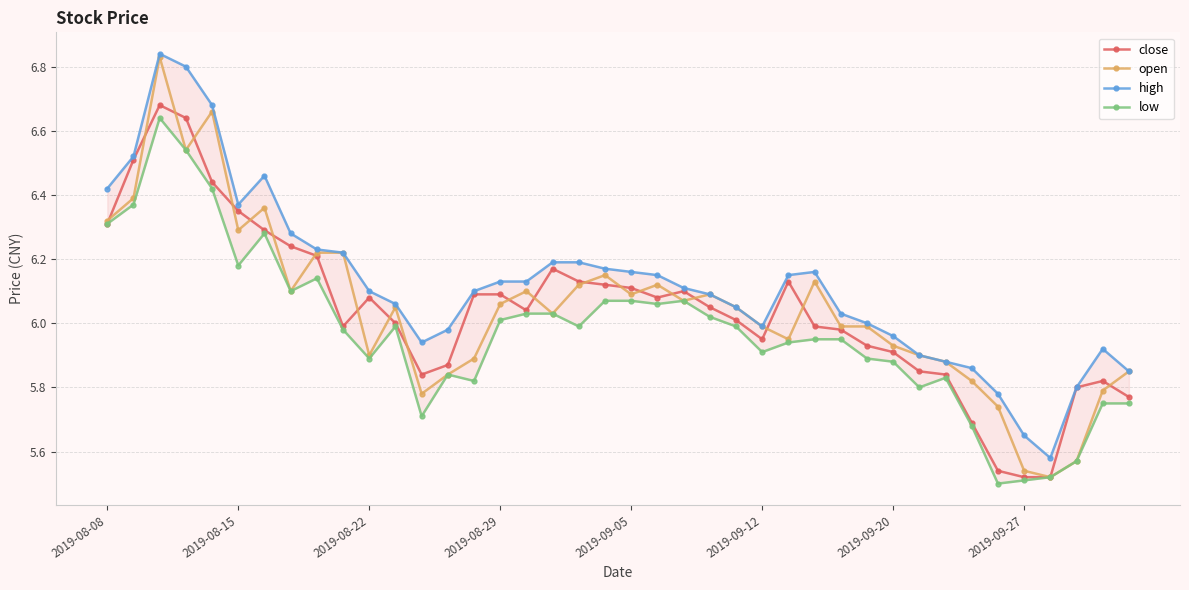

Reading left to right, transcribe all the data shown in this chart.

close: 6.3	6.5	6.7	6.6	6.4	6.3	6.3	6.2	6.2	6.0	6.1	6.0	5.8	5.9	6.1	6.1	6.0	6.2	6.1	6.1	6.1	6.1	6.1	6.0	6.0	6.0	6.1	6.0	6.0	5.9	5.9	5.8	5.8	5.7	5.5	5.5	5.5	5.8	5.8	5.8
open: 6.3	6.4	6.8	6.5	6.7	6.3	6.4	6.1	6.2	6.2	5.9	6.0	5.8	5.8	5.9	6.1	6.1	6.0	6.1	6.2	6.1	6.1	6.1	6.1	6.0	6.0	6.0	6.1	6.0	6.0	5.9	5.9	5.9	5.8	5.7	5.5	5.5	5.6	5.8	5.8
high: 6.4	6.5	6.8	6.8	6.7	6.4	6.5	6.3	6.2	6.2	6.1	6.1	5.9	6.0	6.1	6.1	6.1	6.2	6.2	6.2	6.2	6.2	6.1	6.1	6.0	6.0	6.2	6.2	6.0	6.0	6.0	5.9	5.9	5.9	5.8	5.7	5.6	5.8	5.9	5.8
low: 6.3	6.4	6.6	6.5	6.4	6.2	6.3	6.1	6.1	6.0	5.9	6.0	5.7	5.8	5.8	6.0	6.0	6.0	6.0	6.1	6.1	6.1	6.1	6.0	6.0	5.9	5.9	6.0	6.0	5.9	5.9	5.8	5.8	5.7	5.5	5.5	5.5	5.6	5.8	5.8